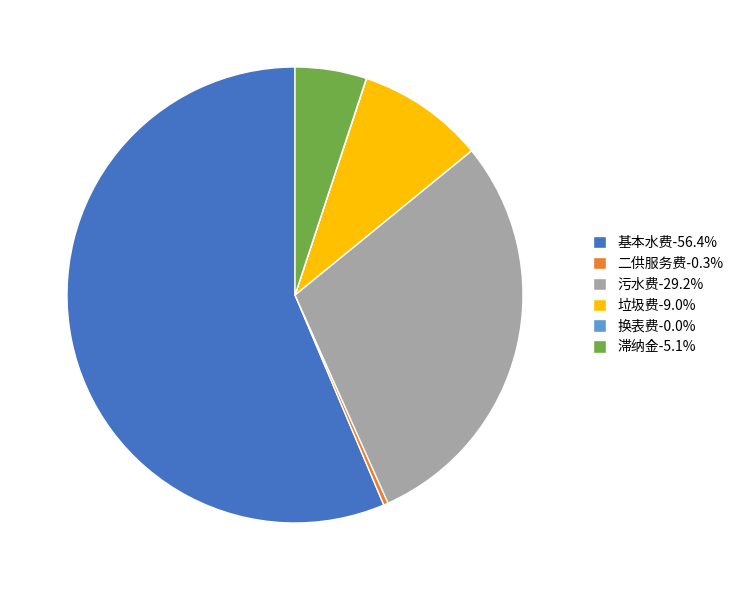

Does any single category account for the majority?

Yes